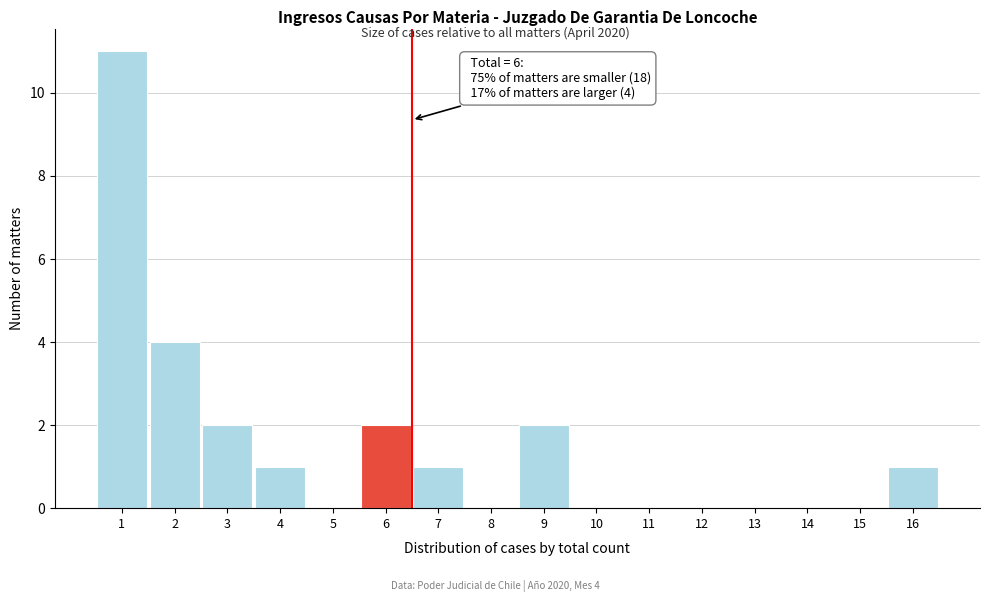

Reading left to right, extract all data points from this chart.

1=11	2=4	3=2	4=1	5=0	6=2	7=1	8=0	9=2	10=0	11=0	12=0	13=0	14=0	15=0	16=1